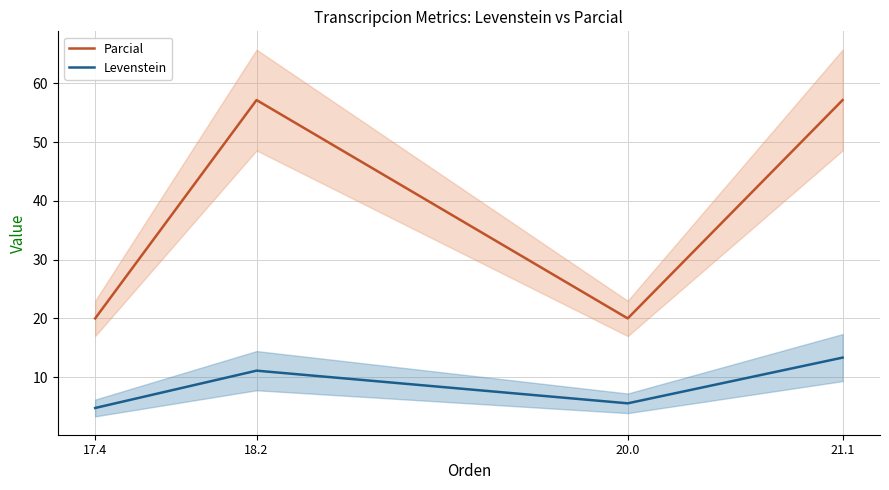

At 21.1, list the series in order from largest to smallest.

Parcial, Levenstein